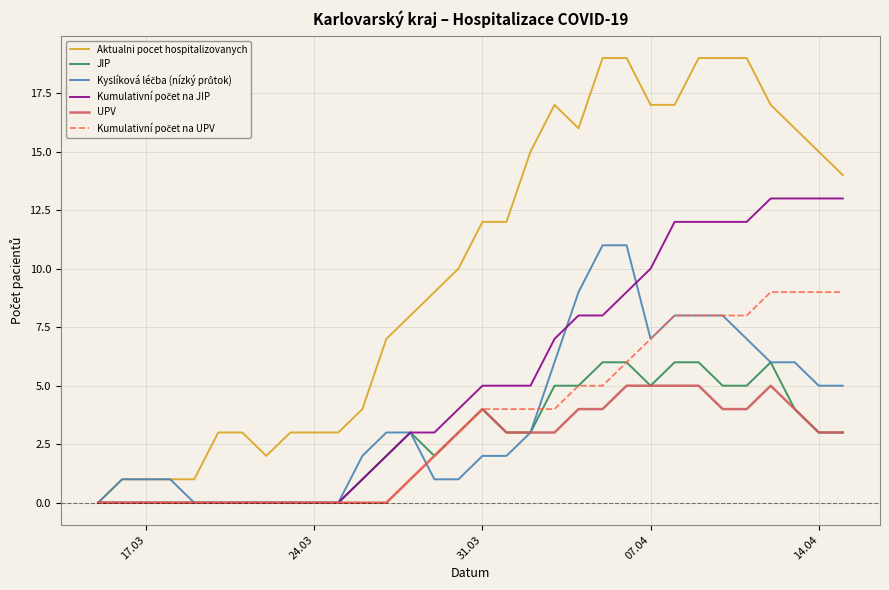

How many series are shown in this chart?

6